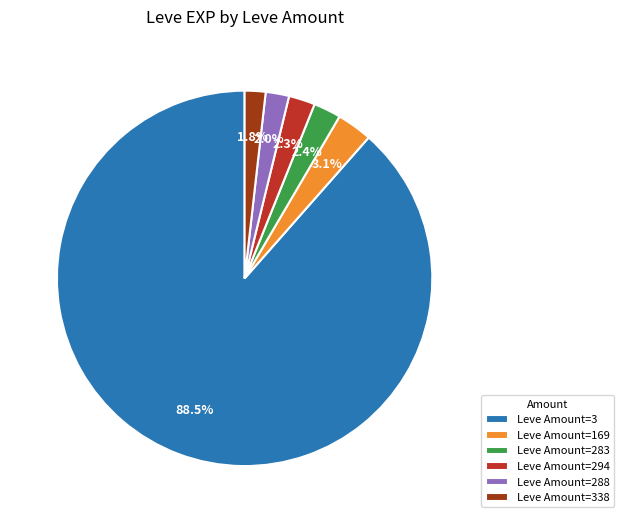

How many slices are in this pie chart?

6